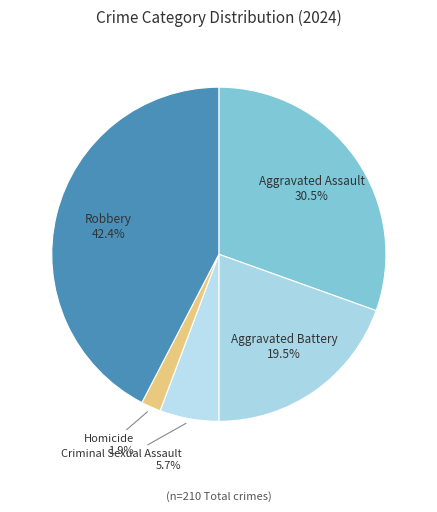

What is the ratio of the value at Criminal Sexual Assault to the value at Homicide?

3.0